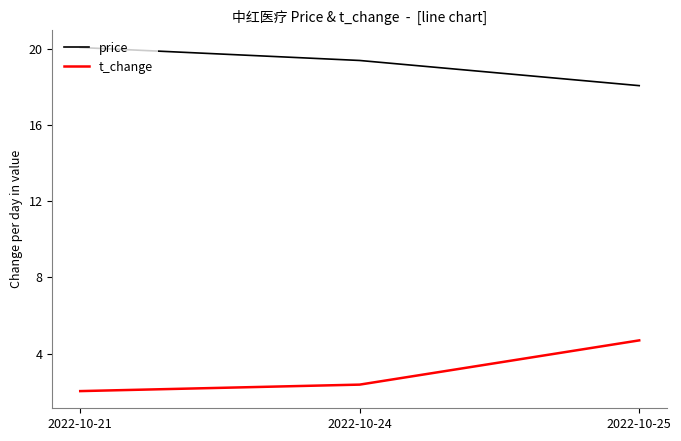

Reading left to right, transcribe all the data shown in this chart.

price: 20.1	19.4	18.1
t_change: 2.0	2.4	4.7